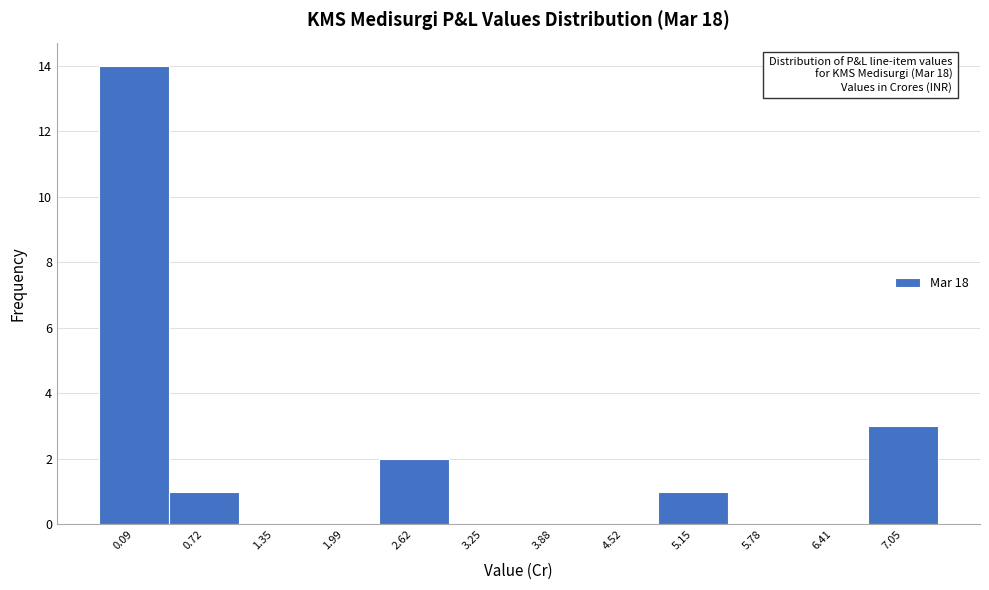

Reading left to right, what are all the values shown in this chart?

0.09=14	0.72=1	1.35=0	1.99=0	2.62=2	3.25=0	3.88=0	4.52=0	5.15=1	5.78=0	6.41=0	7.05=3